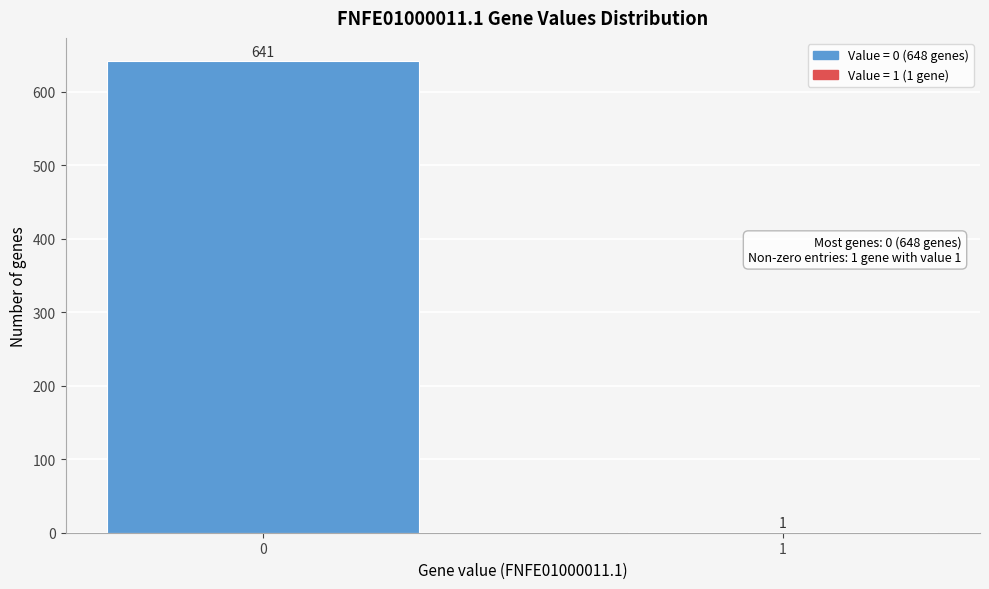

Reading left to right, list all the values displayed in this chart.

0=641	1=1